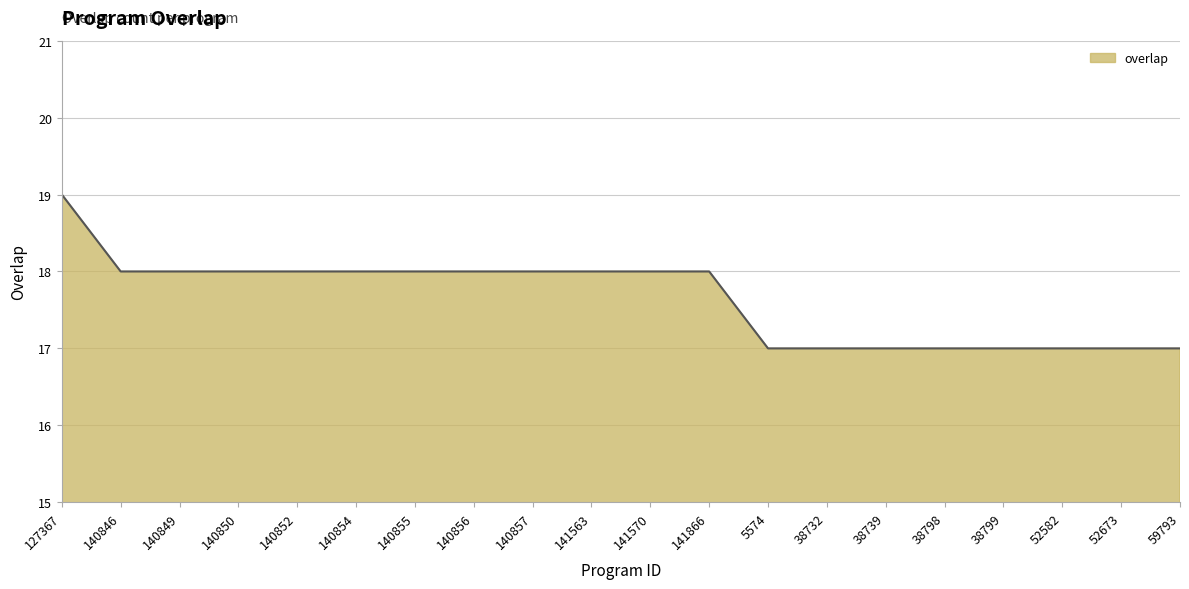

Does the chart have visible grid lines?

Yes